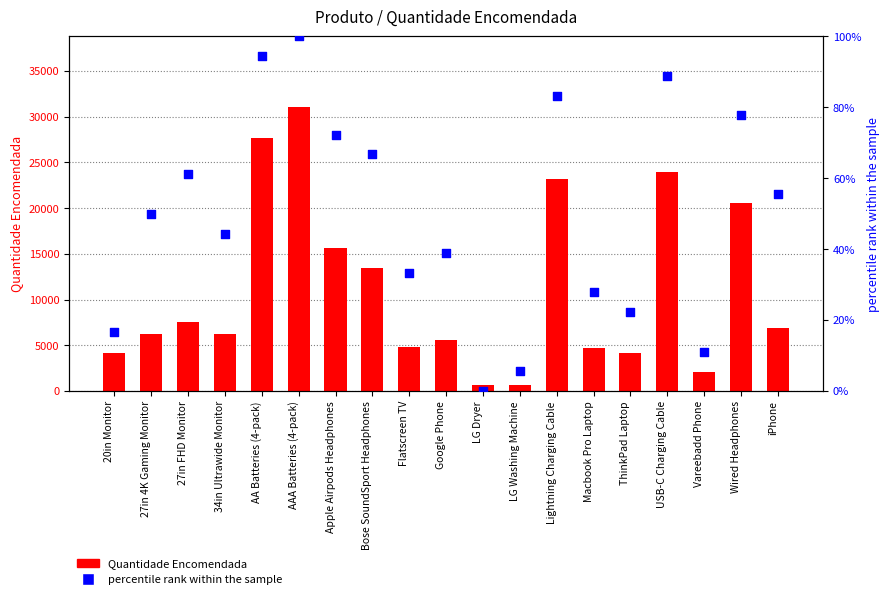

At how many categories does at least one series exceed 2544?

16